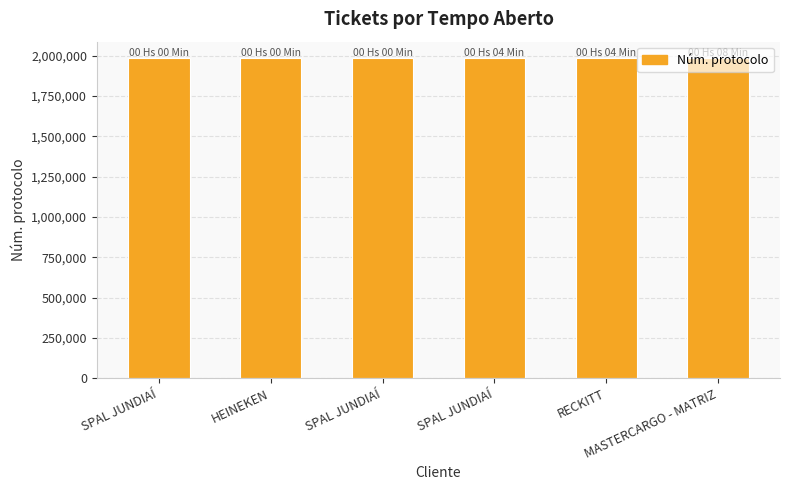

What is the change in value from RECKITT to MASTERCARGO - MATRIZ?

-2